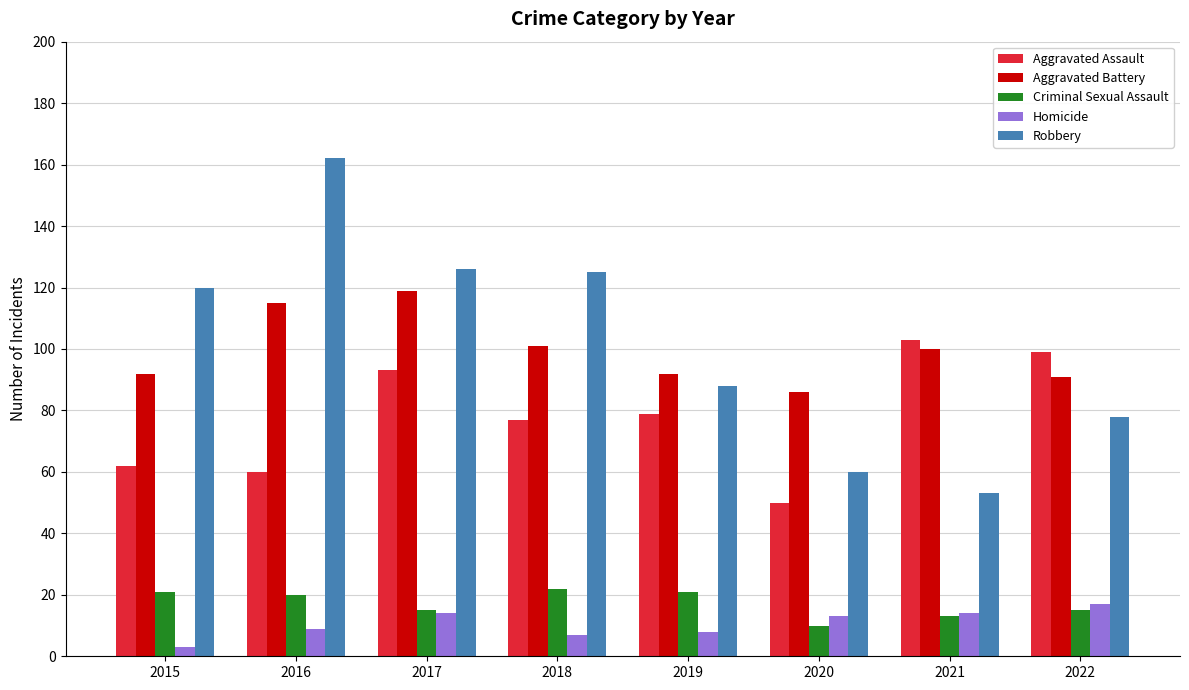

Does the chart contain stacked bars?

No